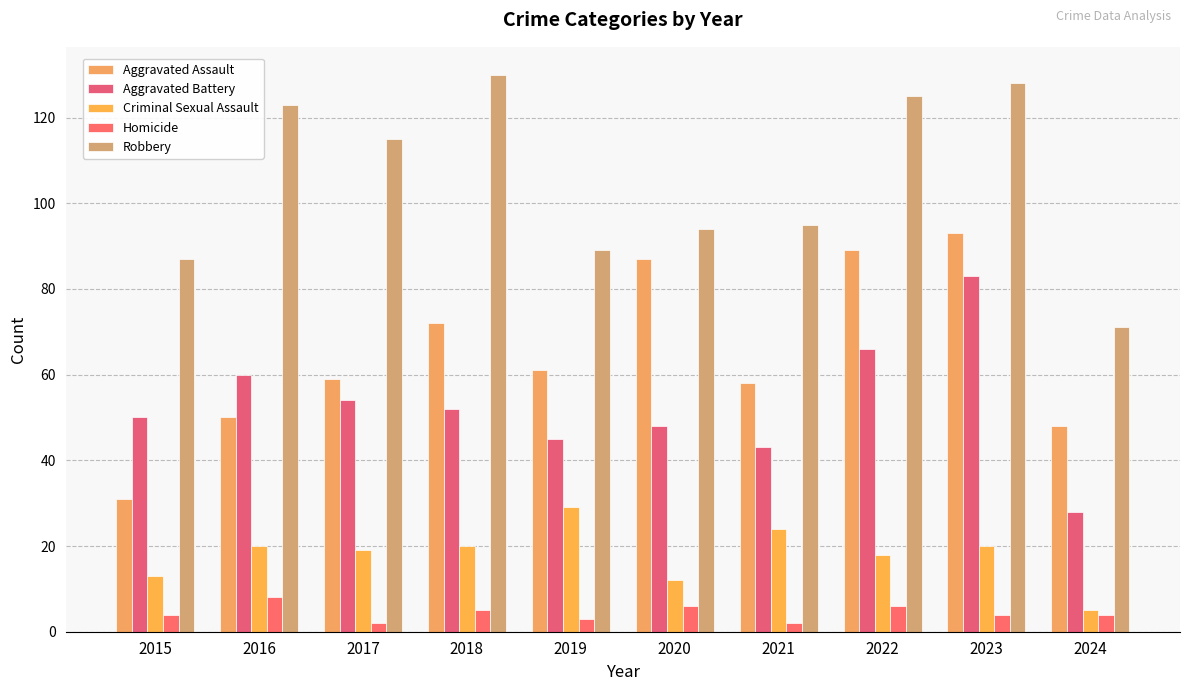

How many bars are there in each group?

5